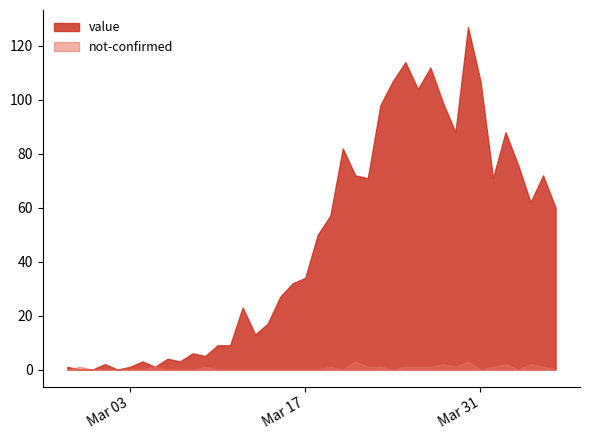

True or false: not-confirmed has more than 0 interior local peaks.

True